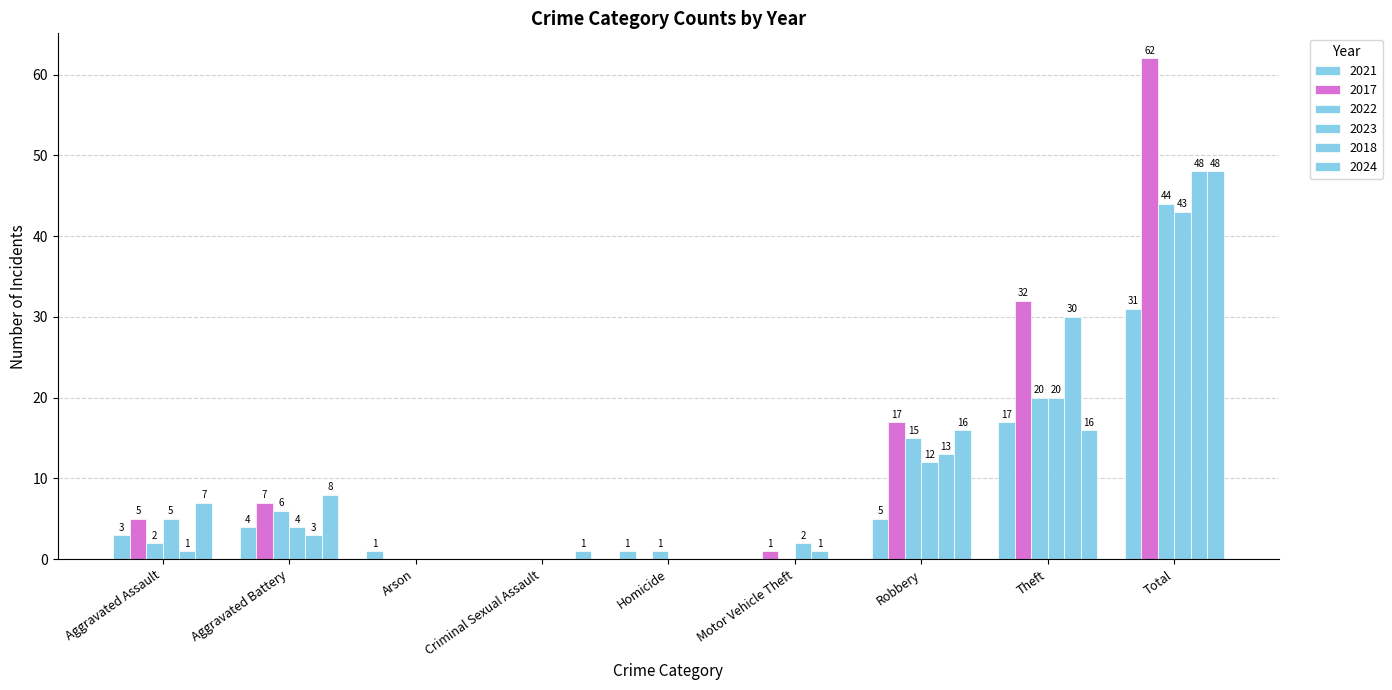

What is the label of the 3rd bar from the right?

Robbery